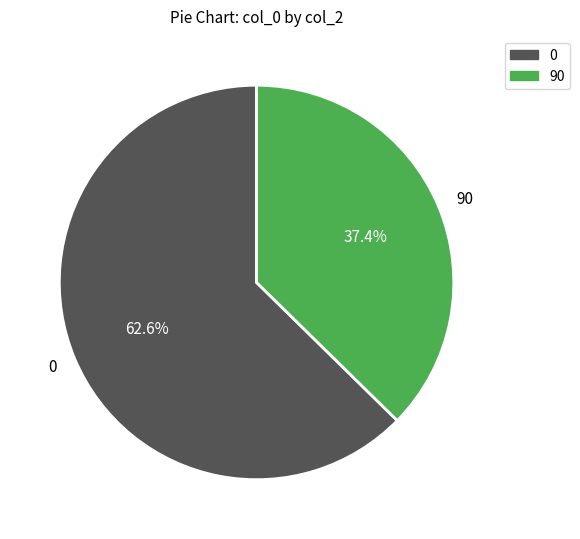

To the nearest percent, what percentage of the pie is 0?

63%